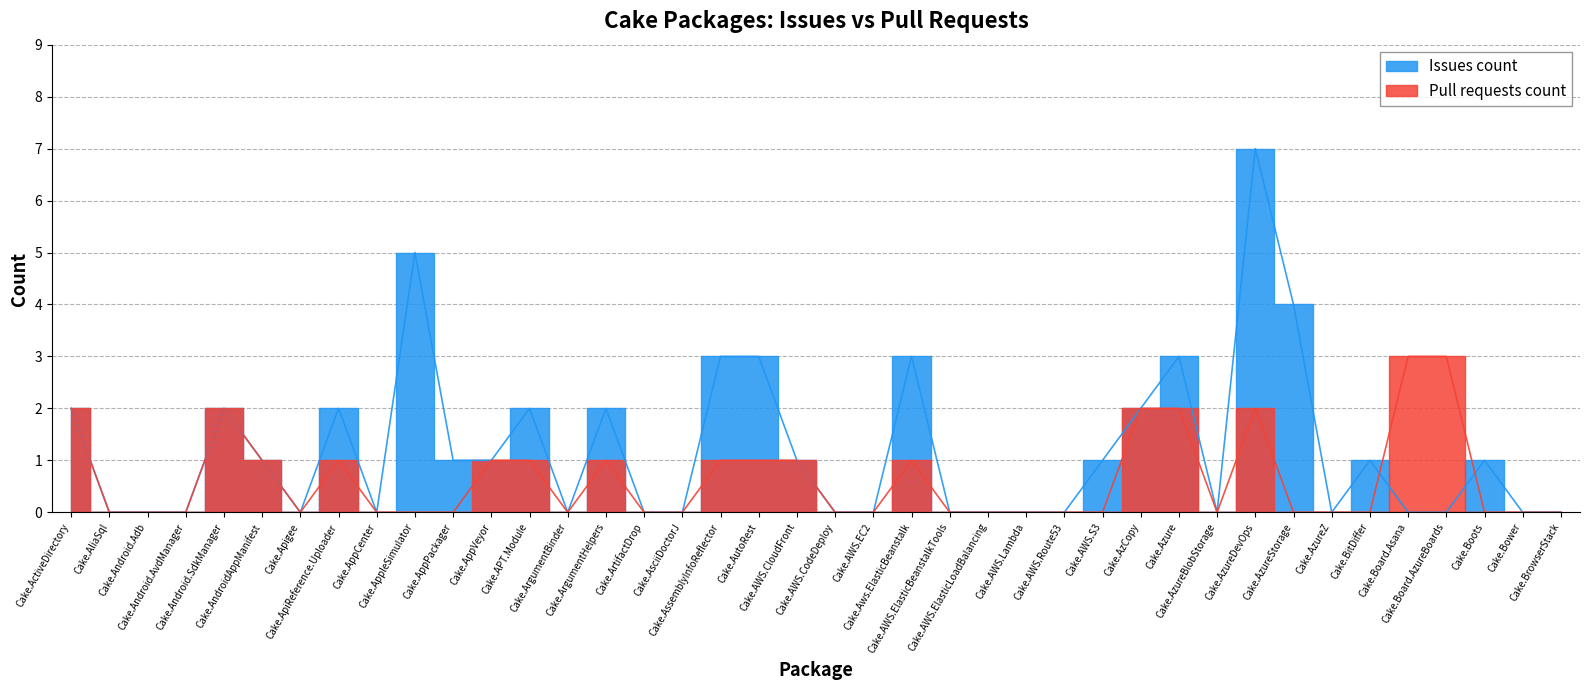

What is the label of the 21st point from the right?

Cake.AWS.CloudFront